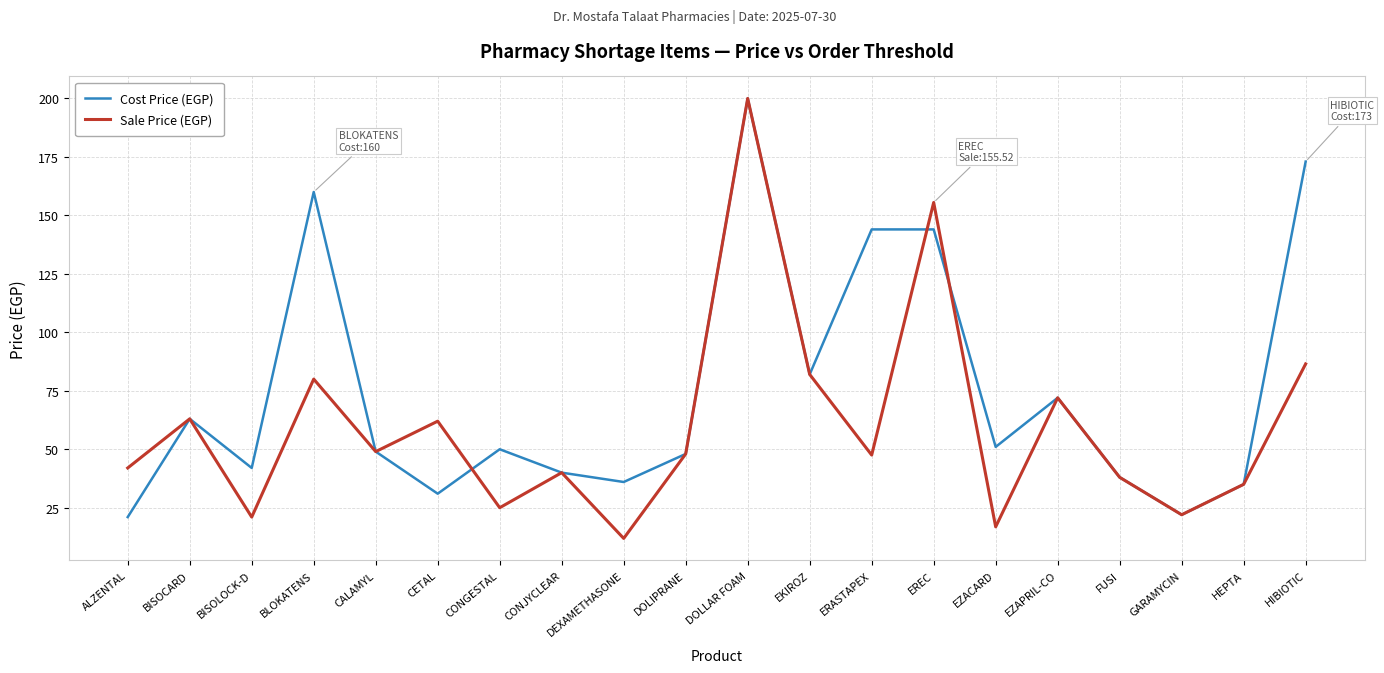

Does the chart display data point markers on the line(s)?

No